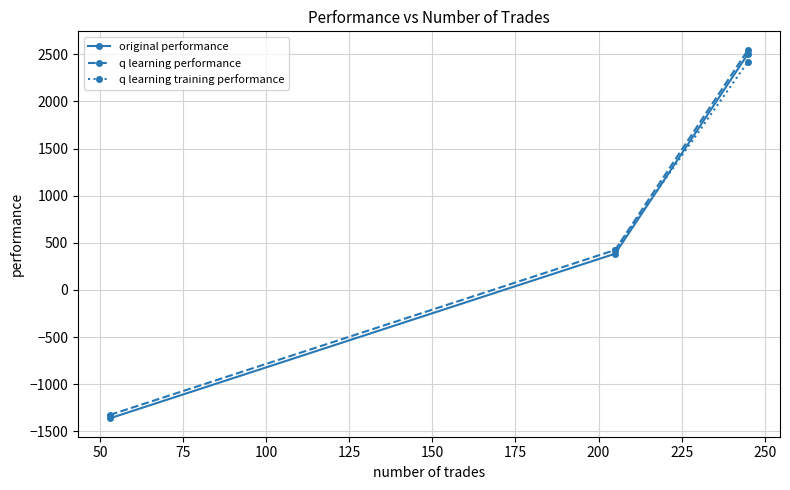

What is the value of the original performance point at the 1st from the left?

-1361.7